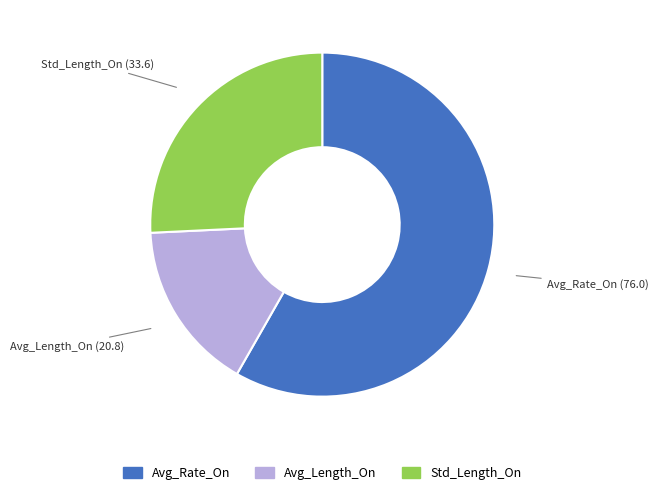

Rank the categories by value from highest to lowest.

Avg_Rate_On, Std_Length_On, Avg_Length_On